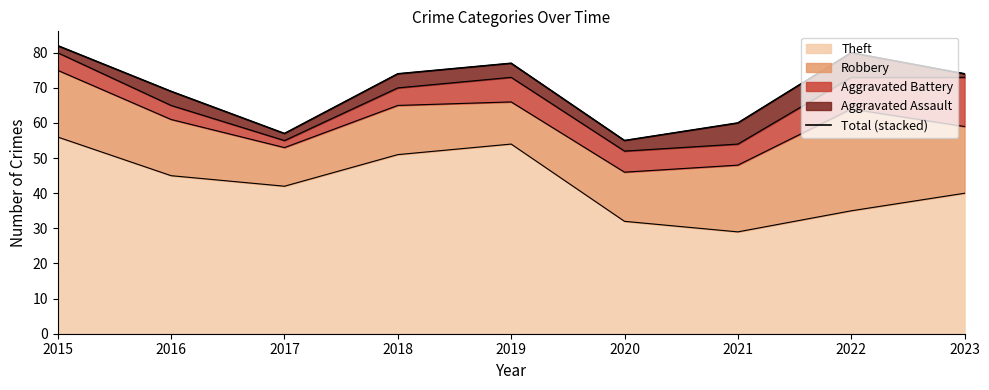

List the labels in order of value, smallest first.

2020, 2017, 2021, 2016, 2018, 2023, 2019, 2022, 2015